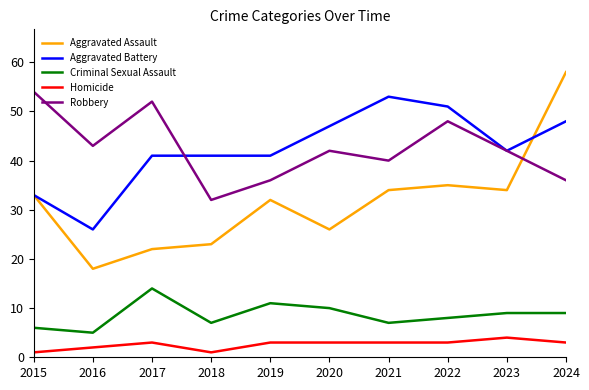

Rank the series at 2020 from highest to lowest value.

Aggravated Battery, Robbery, Aggravated Assault, Criminal Sexual Assault, Homicide